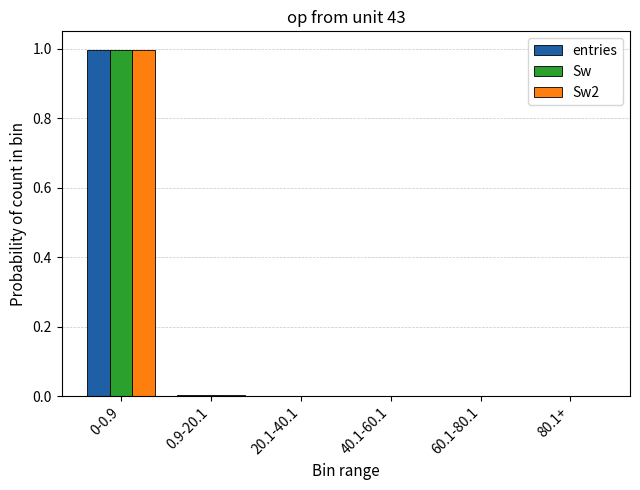

The value of Sw at 20.1-40.1 is 0.0. True or false?

True